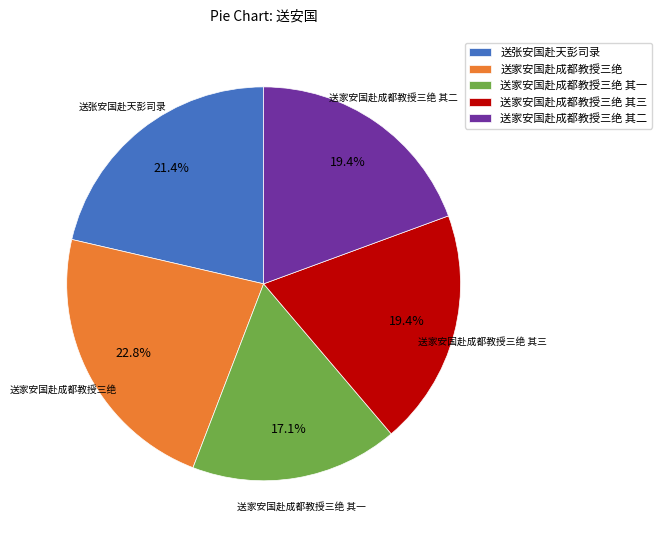

What is the smallest slice in the pie chart?

送家安国赴成都教授三绝 其一